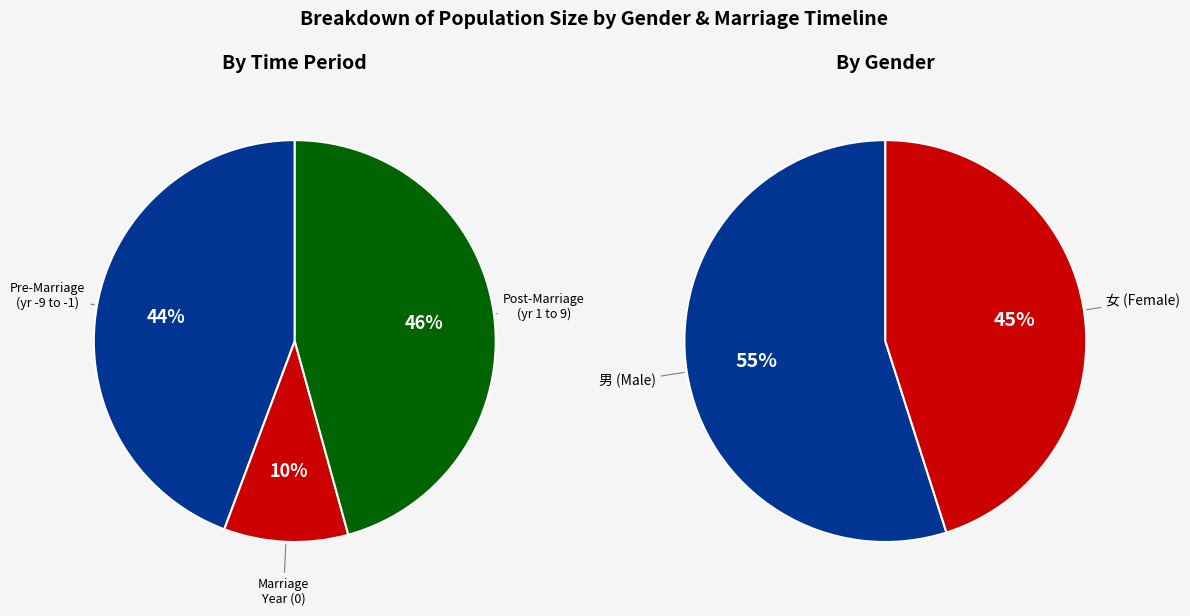

The 4 slice represents 10% of the pie. True or false?

False